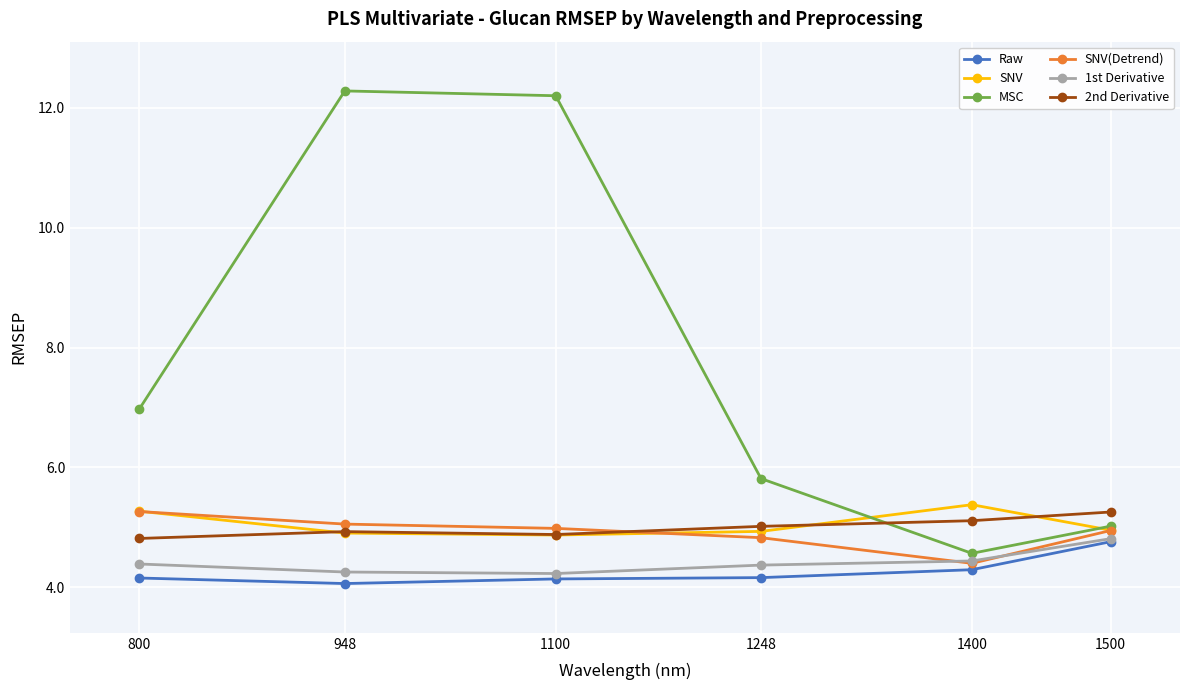

What is the sum of all Raw values?

25.6